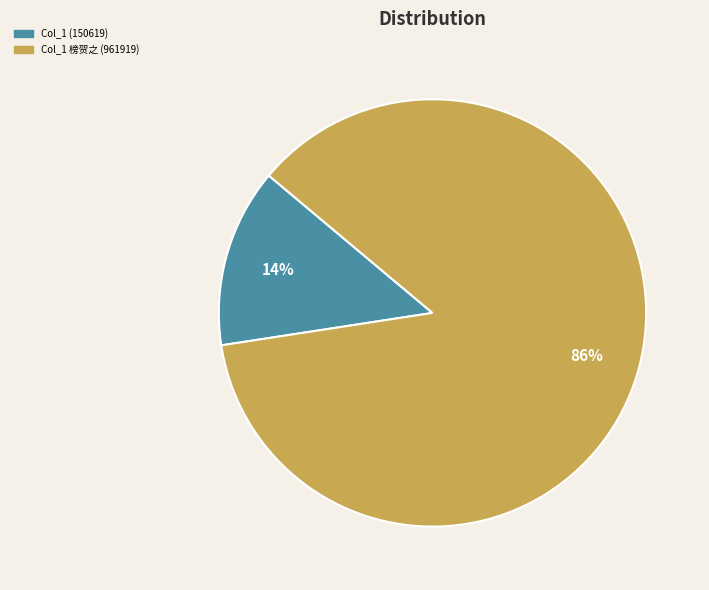

Is there a majority slice in this chart?

Yes